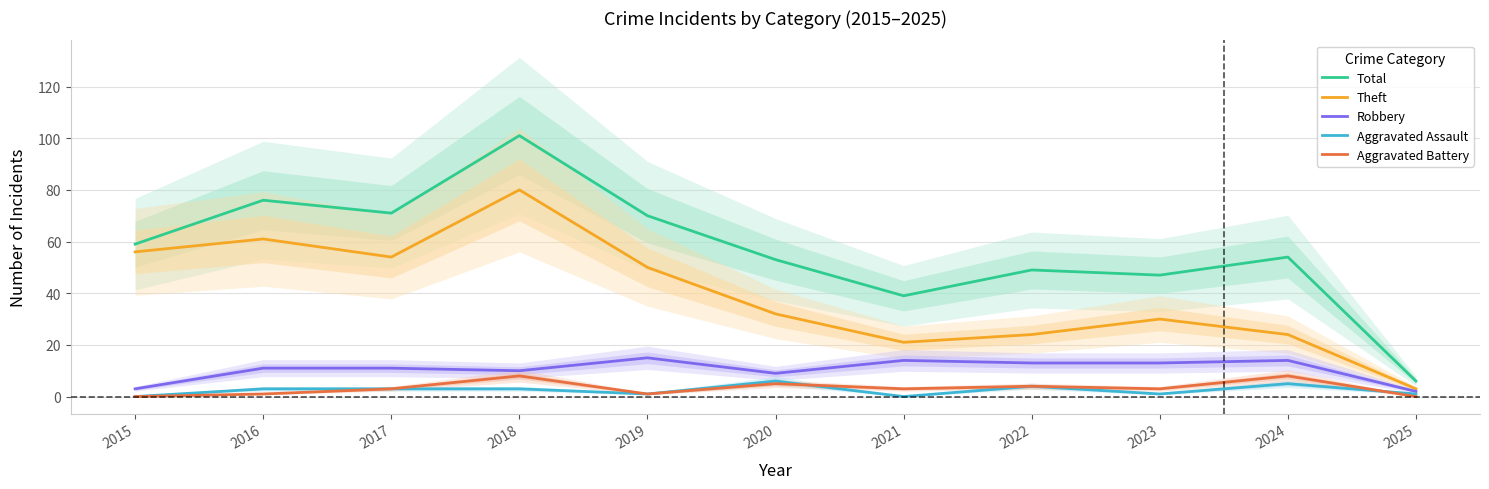

Where is Aggravated Battery nearest to the value 4?

2022